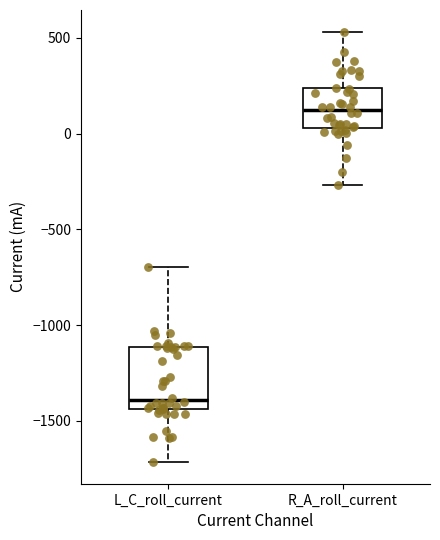

Which box has the highest median line?

R_A_roll_current